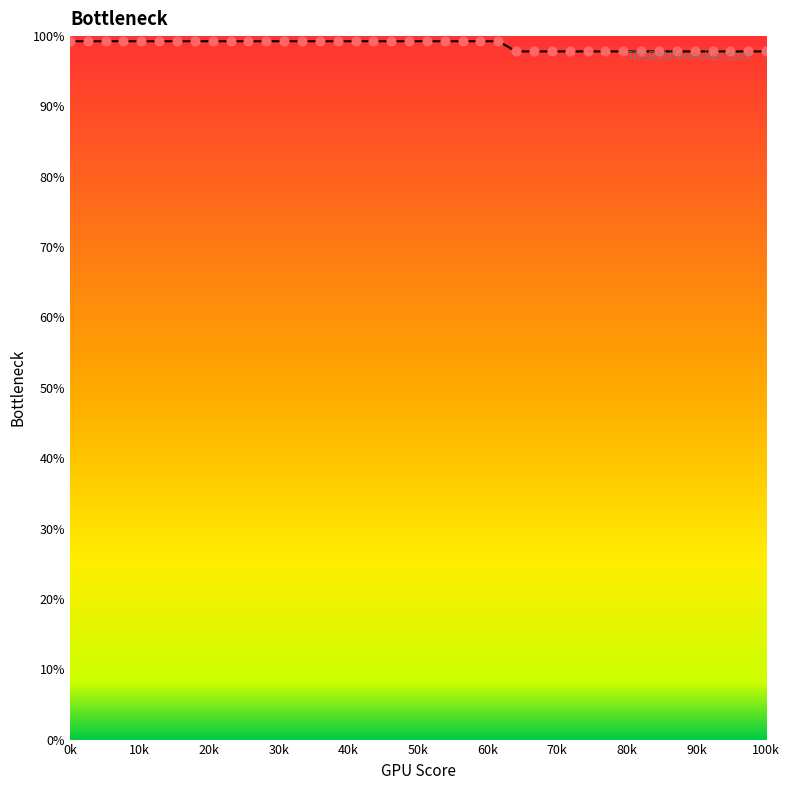

What is the smallest value displayed?

97.8